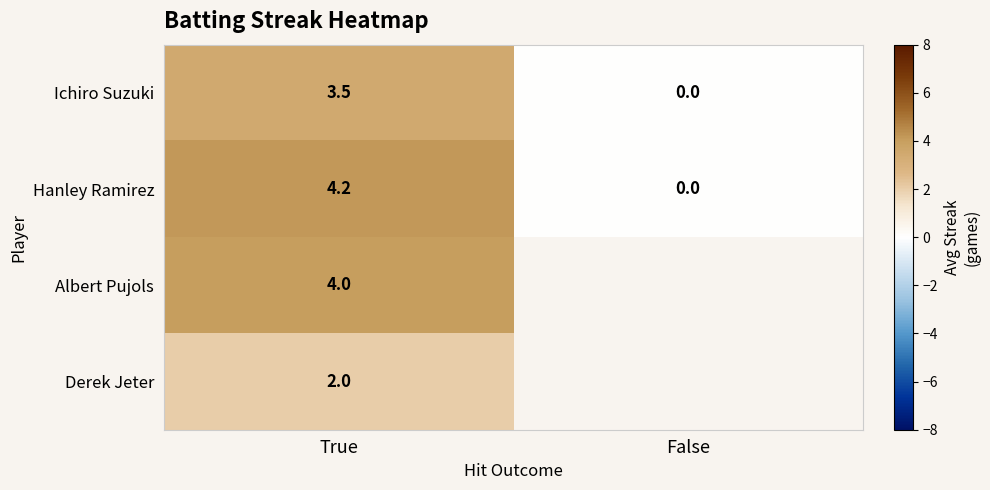

List the labels in order of Ichiro Suzuki value, largest first.

True, False